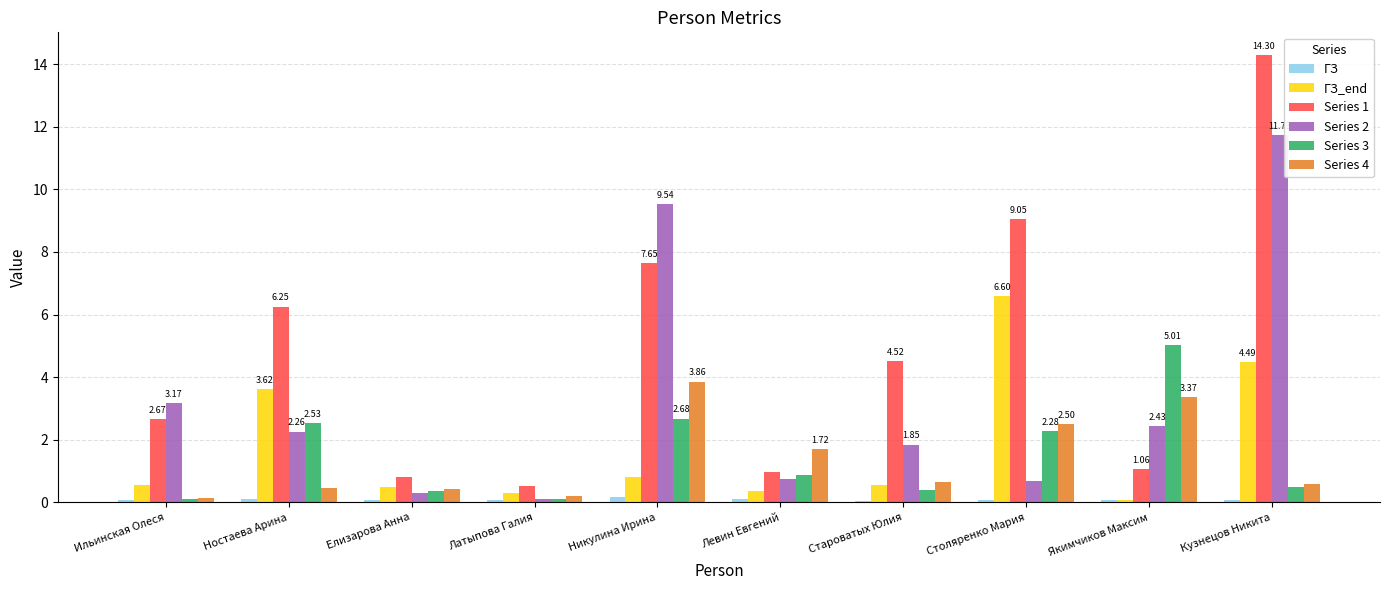

Which series has the largest total across all categories?

Series 1